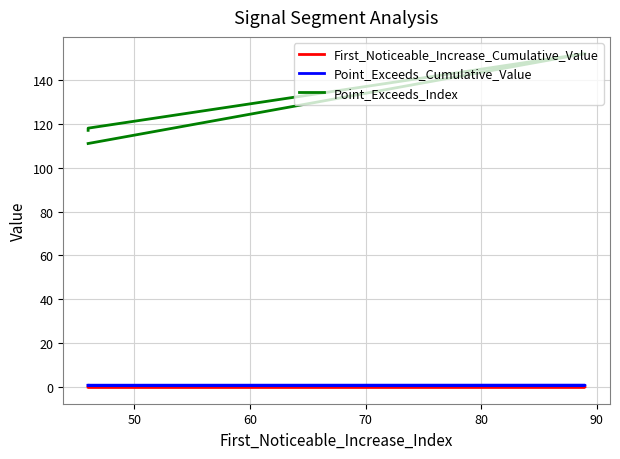

Which series has the widest spread of values?

Point_Exceeds_Index